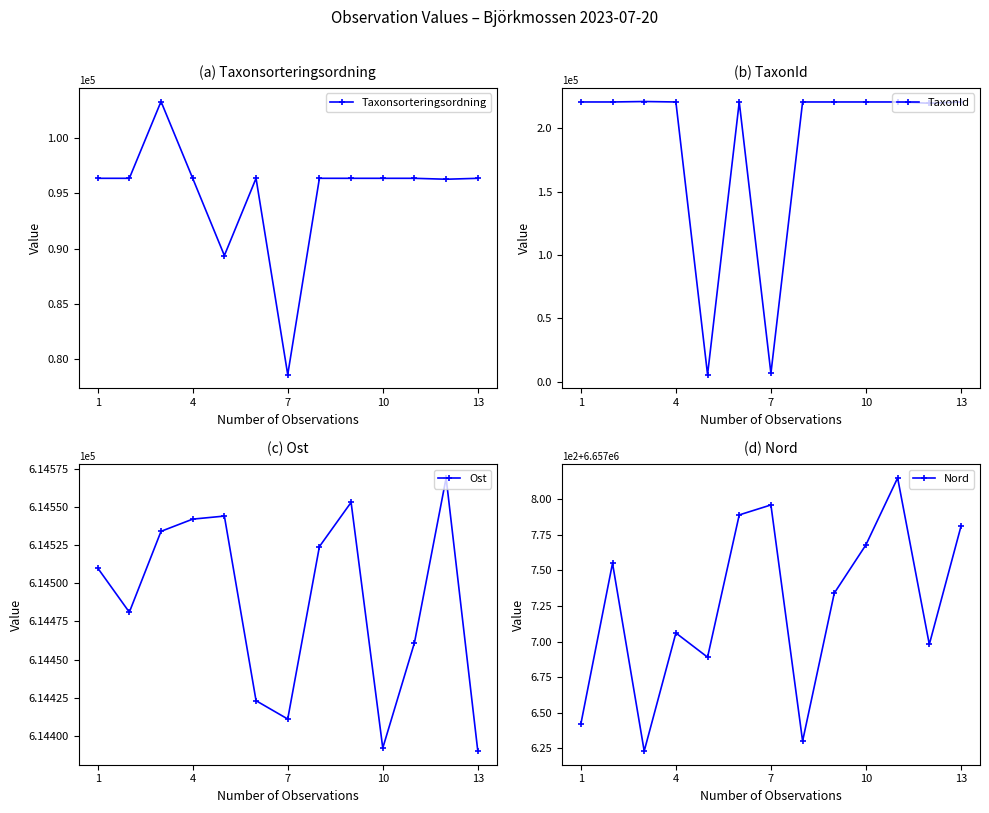

What is the highest value of the Taxonsorteringsordning series?

103288